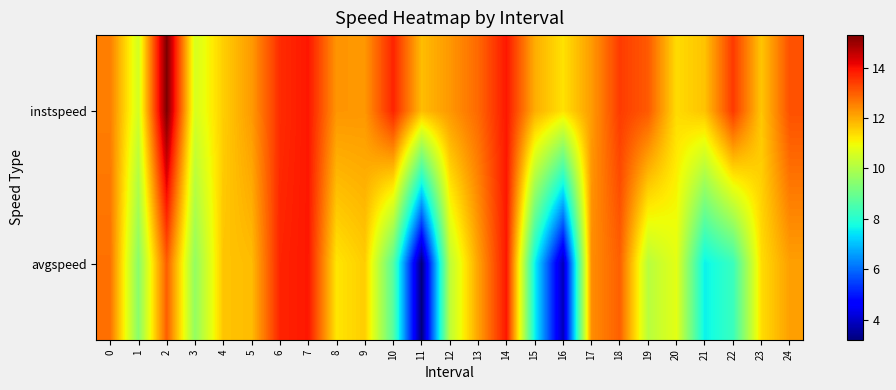

Reading left to right, extract all data points from this chart.

instspeed: 0=12.6	1=10.5	2=15.3	3=10.6	4=11.5	5=12.2	6=13.6	7=13.9	8=12.3	9=12.3	10=13.7	11=11.8	12=12.2	13=12.8	14=13.9	15=12.0	16=11.3	17=12.2	18=13.4	19=13.0	20=11.4	21=11.7	22=13.5	23=11.6	24=13.2
avgspeed: 0=12.7	1=9.4	2=13.0	3=9.6	4=11.7	5=11.8	6=13.7	7=13.9	8=11.3	9=11.6	10=8.7	11=3.2	12=10.2	13=12.1	14=13.9	15=7.6	16=3.8	17=12.4	18=13.0	19=10.1	20=10.8	21=7.6	22=8.3	23=11.4	24=12.1